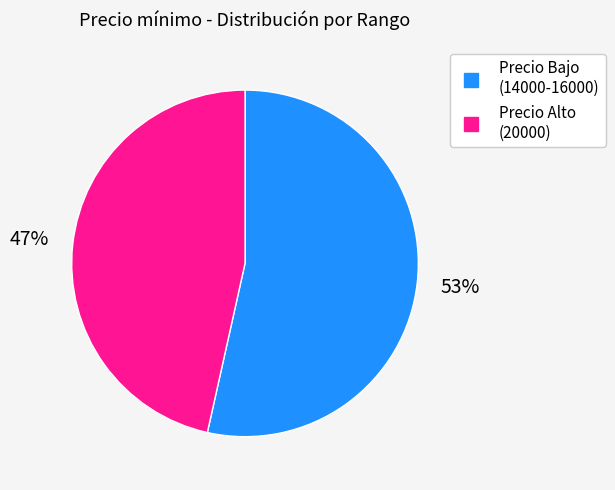

Is there a majority slice in this chart?

Yes